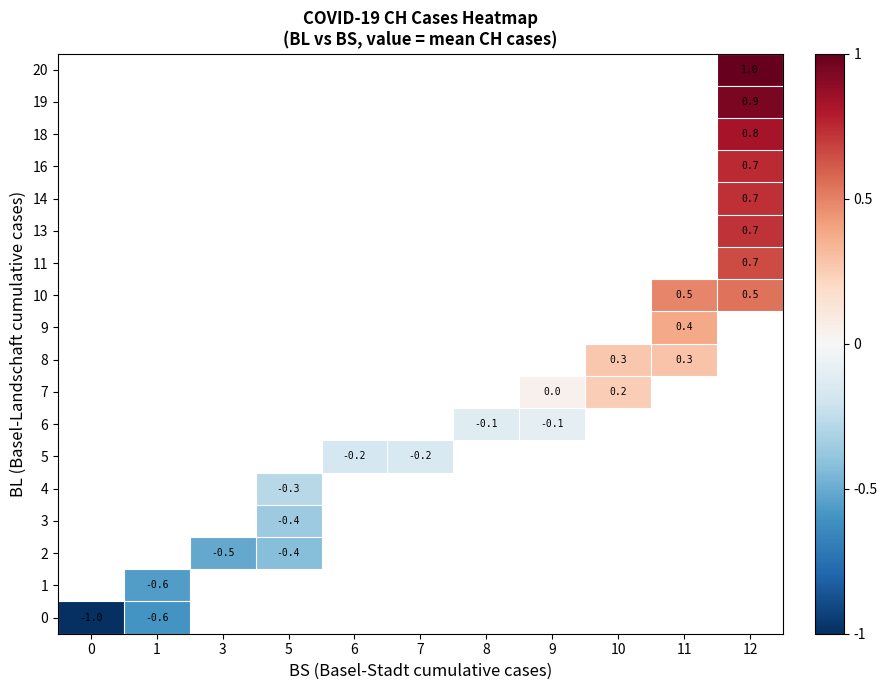

The 3 series shows -0.4 at 5. True or false?

True